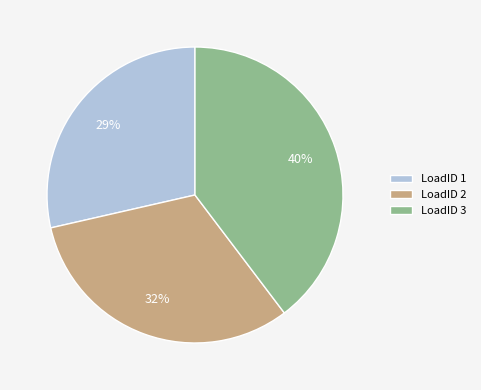

Between LoadID 1 and LoadID 3, which is larger?

LoadID 3